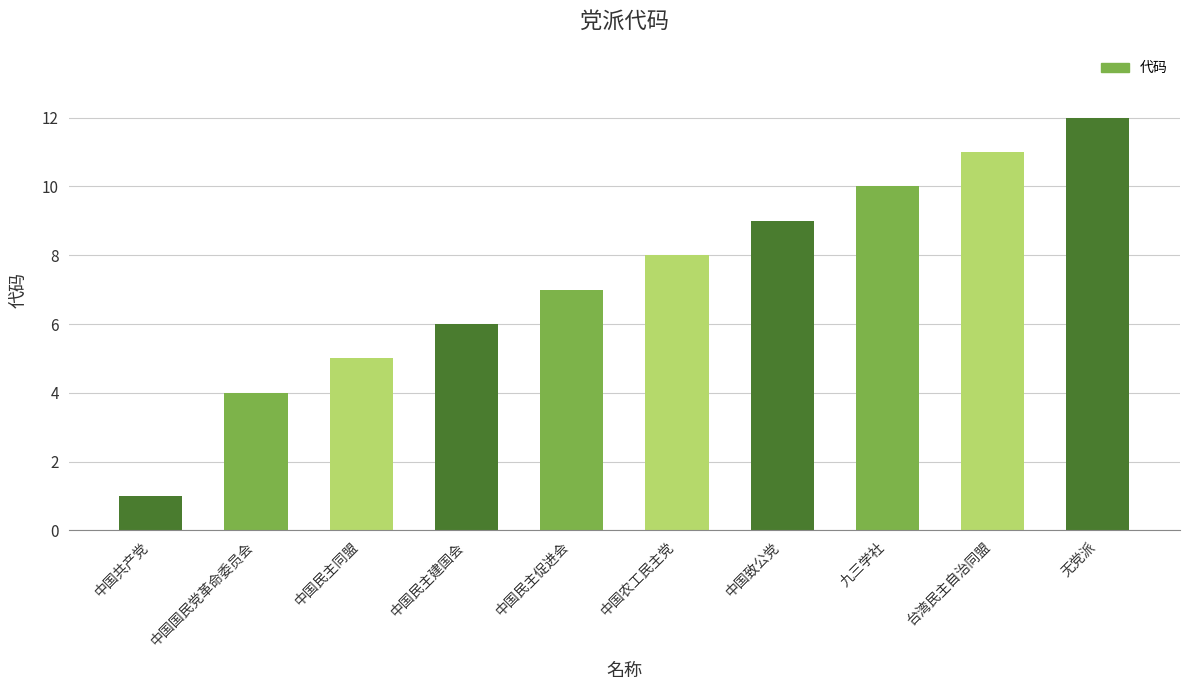

What is the change in value from 中国致公党 to 九三学社?

+1